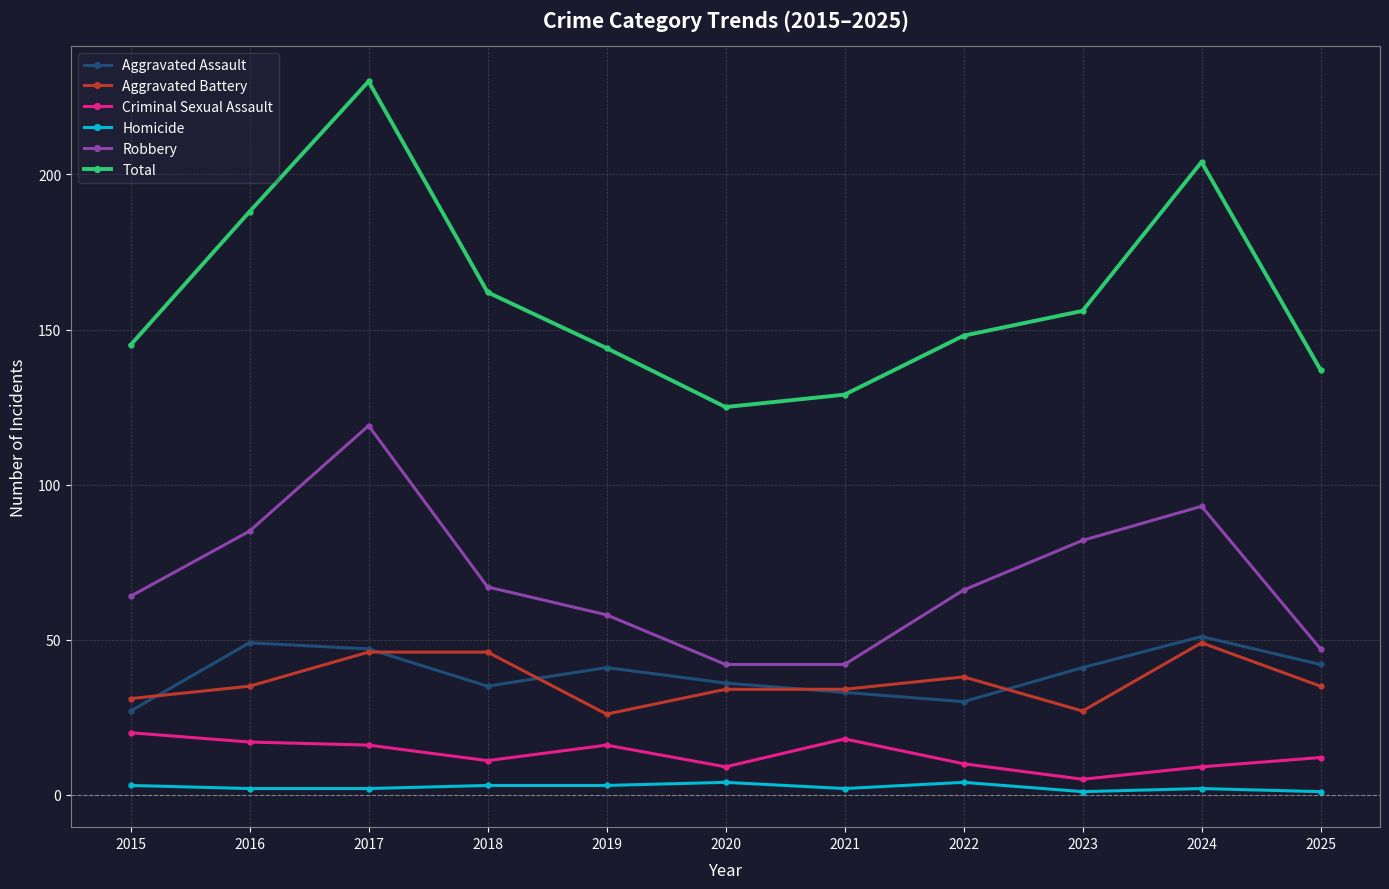

True or false: Aggravated Assault has more than 0 interior local peaks.

True